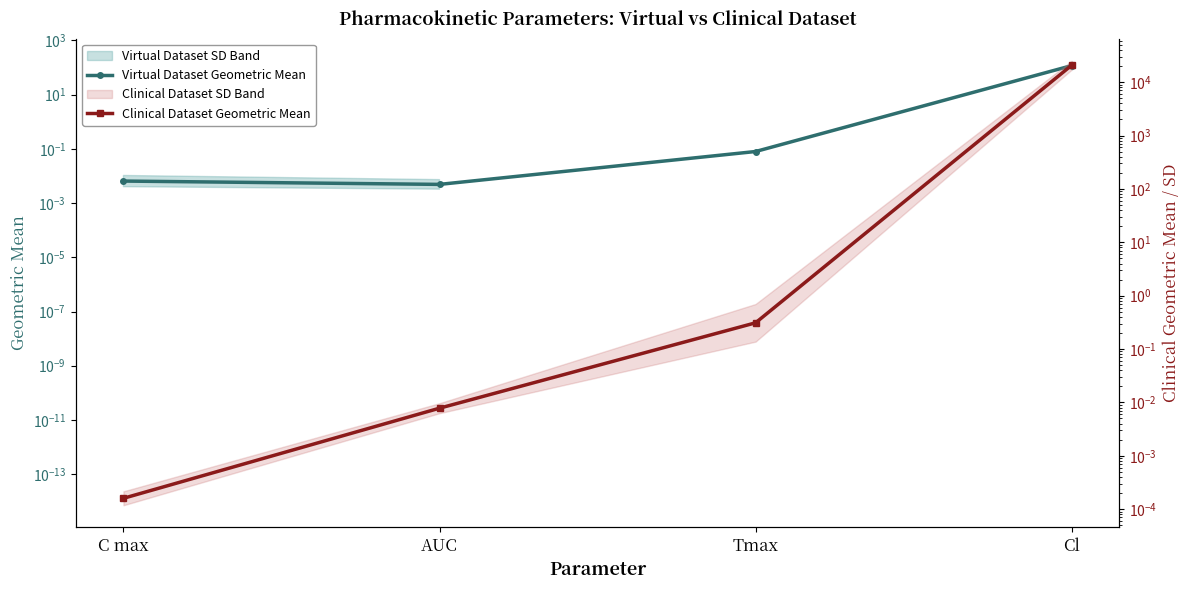

Reading left to right, transcribe all the data shown in this chart.

Virtual Dataset Geometric Mean: C max=0.0	AUC=0.0	Tmax=0.1	Cl=118.0
Clinical Dataset Geometric Mean: C max=0.0	AUC=0.0	Tmax=0.3	Cl=20689.1